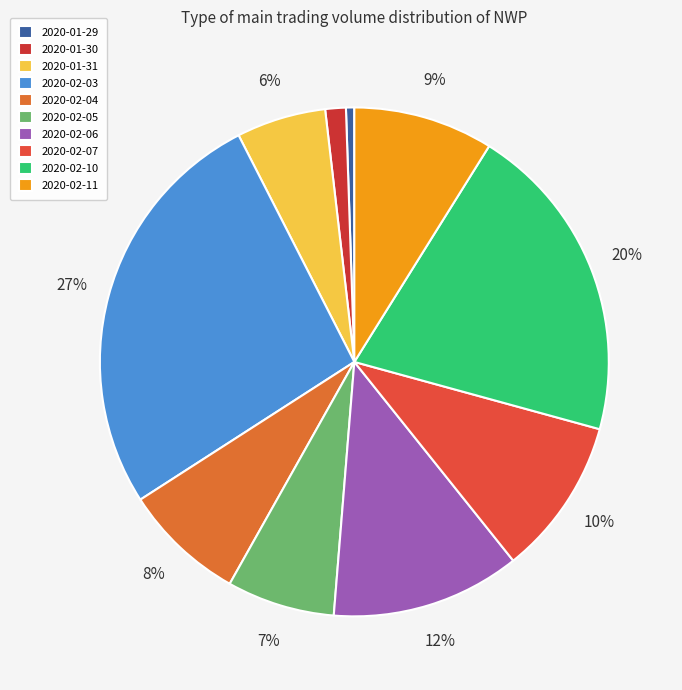

Does 2020-02-06 account for over 50% of the chart?

No